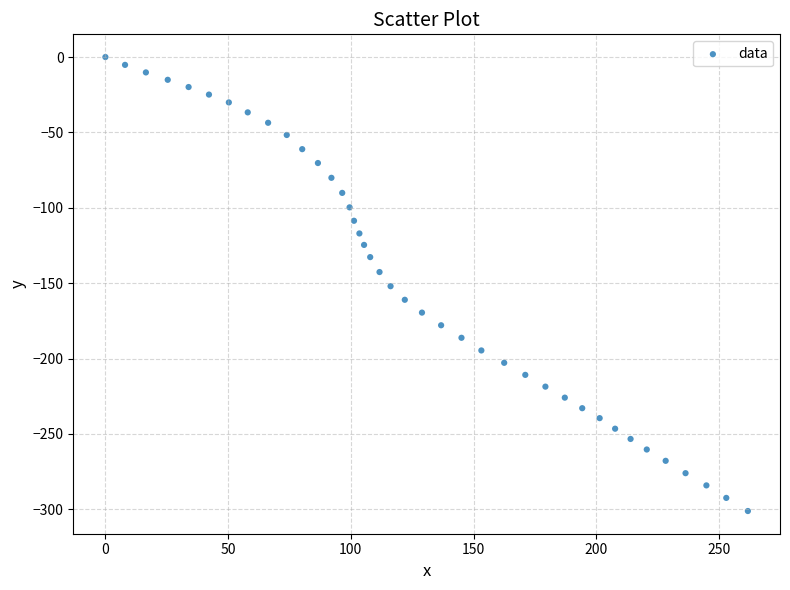

What is the range of X values (max minus min)?

261.8